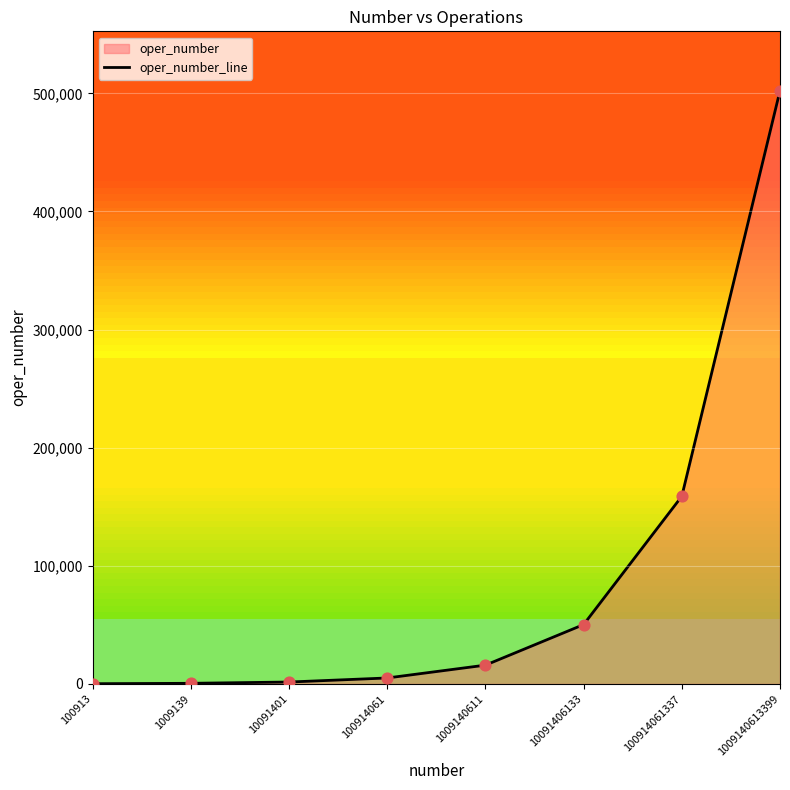

What is the ratio of the value at 10091406133 to the value at 100914061?

10.0